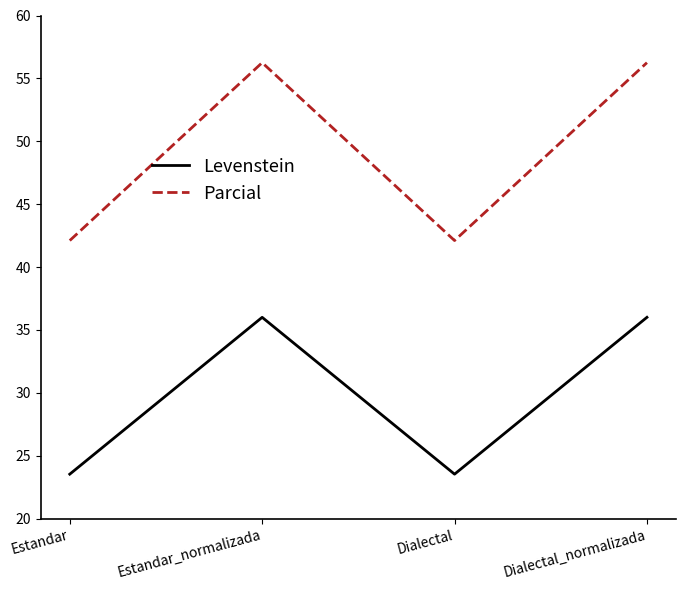

How many values in the Levenstein series are below 36?

2